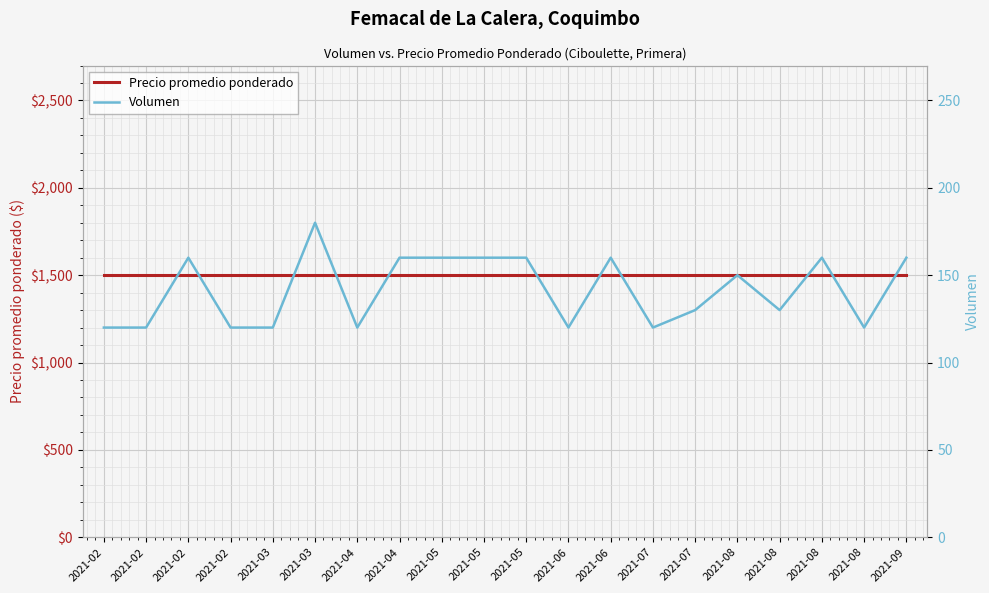

At which label is Precio promedio ponderado closest to 1500?

2021-02